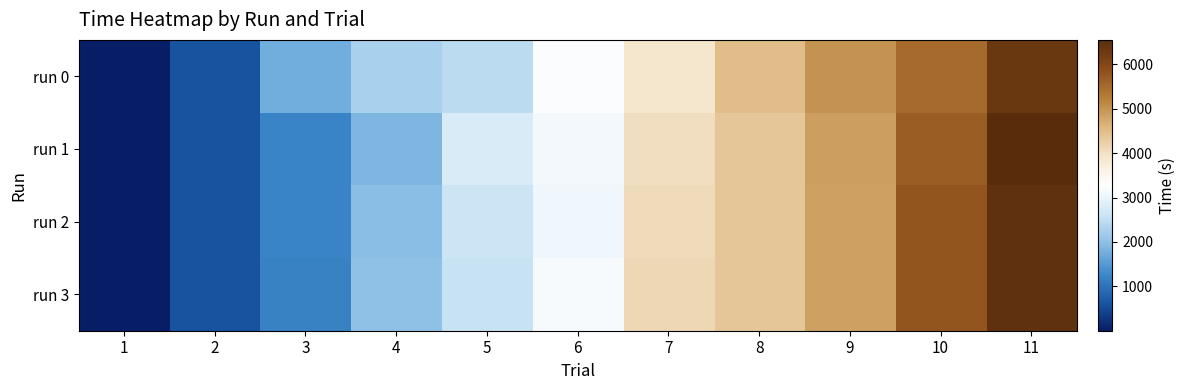

Which label corresponds to the largest value in the chart?

11